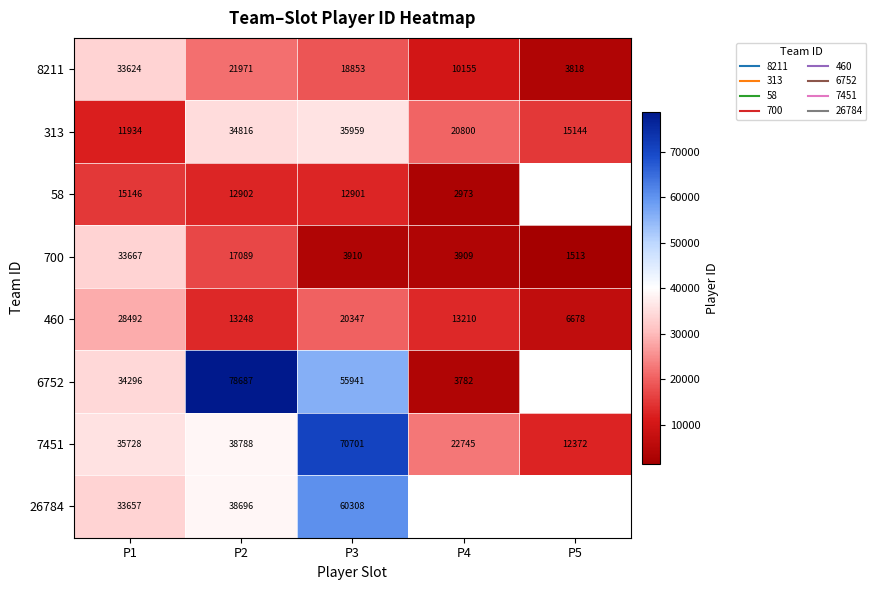

What is the spread (max minus min) of values at P3?

66791.0